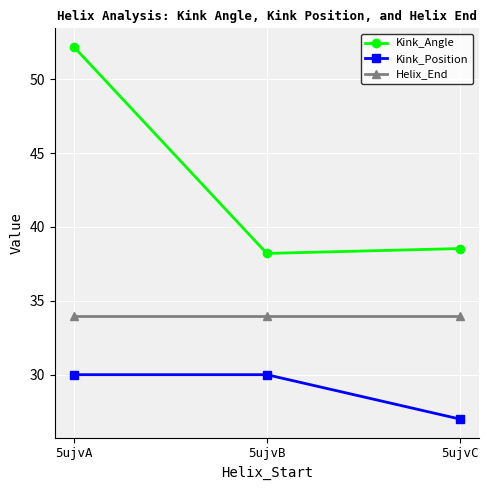

Which series has the largest total across all categories?

Kink_Angle